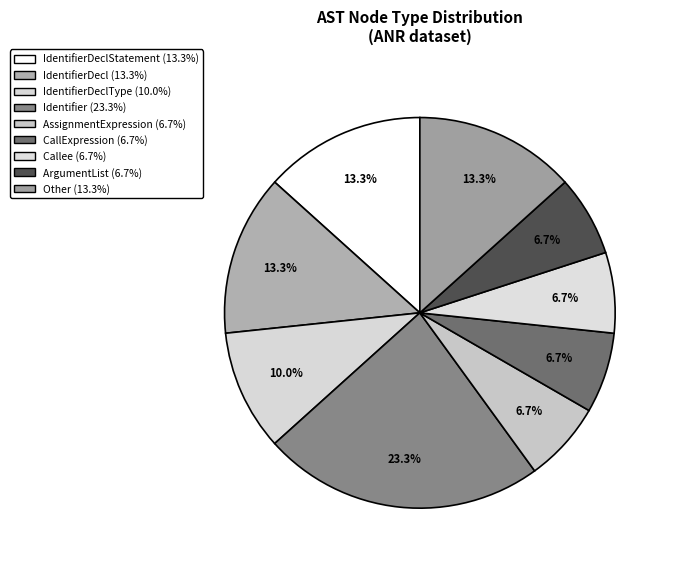

How many segments does this pie chart have?

9